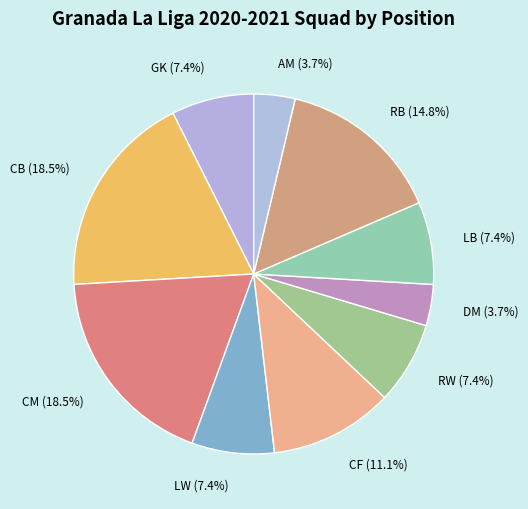

How many slices are in this pie chart?

10